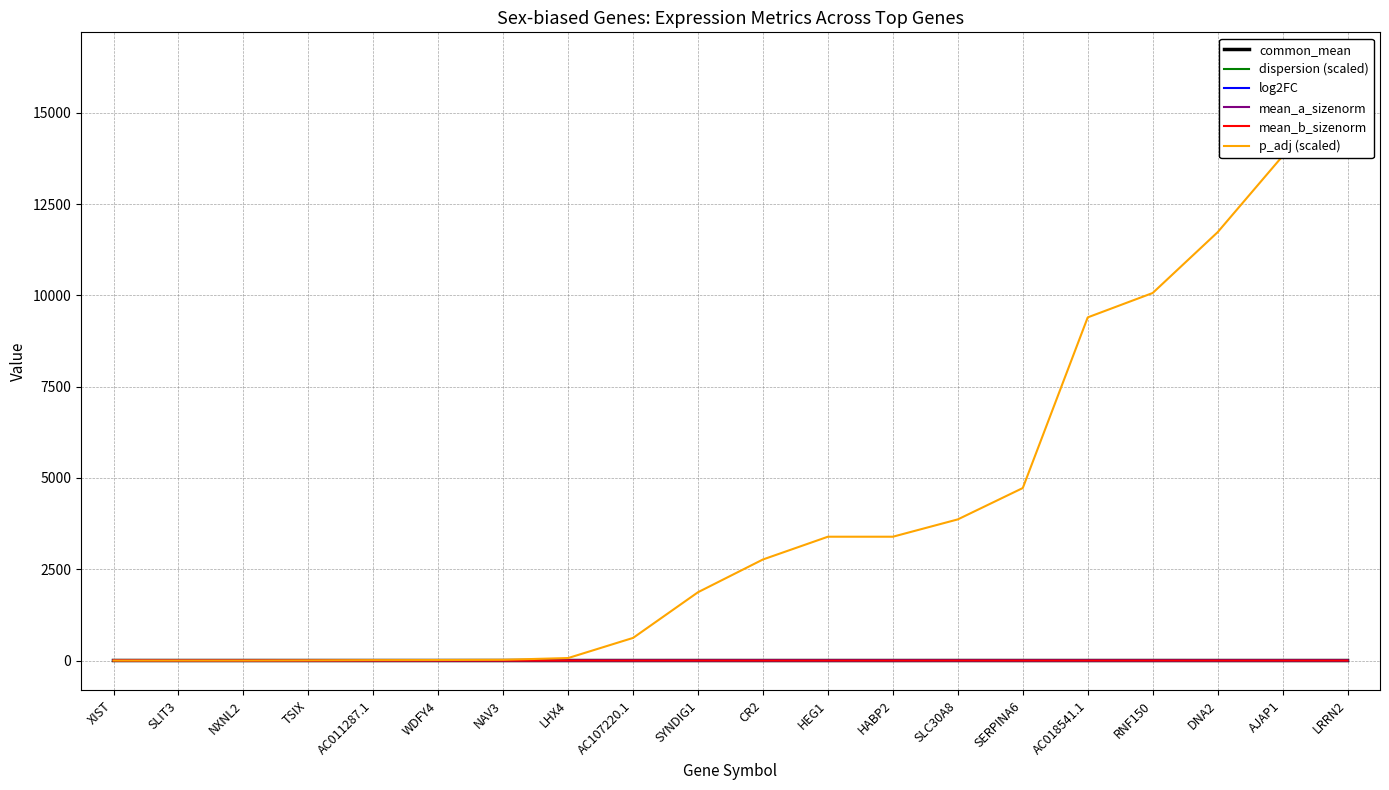

Reading left to right, extract all data points from this chart.

common_mean: XIST=1.0	SLIT3=0.2	NXNL2=0.2	TSIX=0.0	AC011287.1=0.2	WDFY4=0.1	NAV3=0.2	LHX4=0.1	AC107220.1=0.1	SYNDIG1=0.3	CR2=0.0	HEG1=0.1	HABP2=0.0	SLC30A8=0.5	SERPINA6=0.1	AC018541.1=0.1	RNF150=0.3	DNA2=0.1	AJAP1=0.1	LRRN2=0.1
dispersion (scaled): XIST=1.4	SLIT3=1.7	NXNL2=1.8	TSIX=3.0	AC011287.1=2.4	WDFY4=1.8	NAV3=2.1	LHX4=1.7	AC107220.1=2.0	SYNDIG1=1.4	CR2=4.2	HEG1=2.2	HABP2=3.4	SLC30A8=2.0	SERPINA6=1.7	AC018541.1=1.8	RNF150=1.6	DNA2=1.8	AJAP1=2.3	LRRN2=2.0
log2FC: XIST=12.4	SLIT3=6.7	NXNL2=4.4	TSIX=7.2	AC011287.1=4.3	WDFY4=4.2	NAV3=4.0	LHX4=3.6	AC107220.1=3.6	SYNDIG1=2.8	CR2=6.4	HEG1=3.6	HABP2=5.1	SLC30A8=3.0	SERPINA6=3.2	AC018541.1=3.0	RNF150=2.6	DNA2=2.9	AJAP1=3.3	LRRN2=3.1
mean_a_sizenorm: XIST=6.4	SLIT3=1.4	NXNL2=1.3	TSIX=0.2	AC011287.1=1.2	WDFY4=0.4	NAV3=0.9	LHX4=0.6	AC107220.1=0.5	SYNDIG1=1.0	CR2=0.1	HEG1=0.3	HABP2=0.1	SLC30A8=1.8	SERPINA6=0.3	AC018541.1=0.4	RNF150=0.9	DNA2=0.4	AJAP1=0.3	LRRN2=0.3
mean_b_sizenorm: XIST=0.0	SLIT3=0.0	NXNL2=0.1	TSIX=0.0	AC011287.1=0.1	WDFY4=0.0	NAV3=0.1	LHX4=0.1	AC107220.1=0.0	SYNDIG1=0.2	CR2=0.0	HEG1=0.0	HABP2=0.0	SLC30A8=0.2	SERPINA6=0.0	AC018541.1=0.0	RNF150=0.1	DNA2=0.0	AJAP1=0.0	LRRN2=0.0
p_adj (scaled): XIST=0.0	SLIT3=0.0	NXNL2=0.0	TSIX=4.3	AC011287.1=10.6	WDFY4=13.5	NAV3=20.0	LHX4=68.1	AC107220.1=619.7	SYNDIG1=1871.1	CR2=2767.7	HEG1=3390.5	HABP2=3390.5	SLC30A8=3865.2	SERPINA6=4723.6	AC018541.1=9396.8	RNF150=10064.3	DNA2=11729.2	AJAP1=13813.8	LRRN2=16383.4